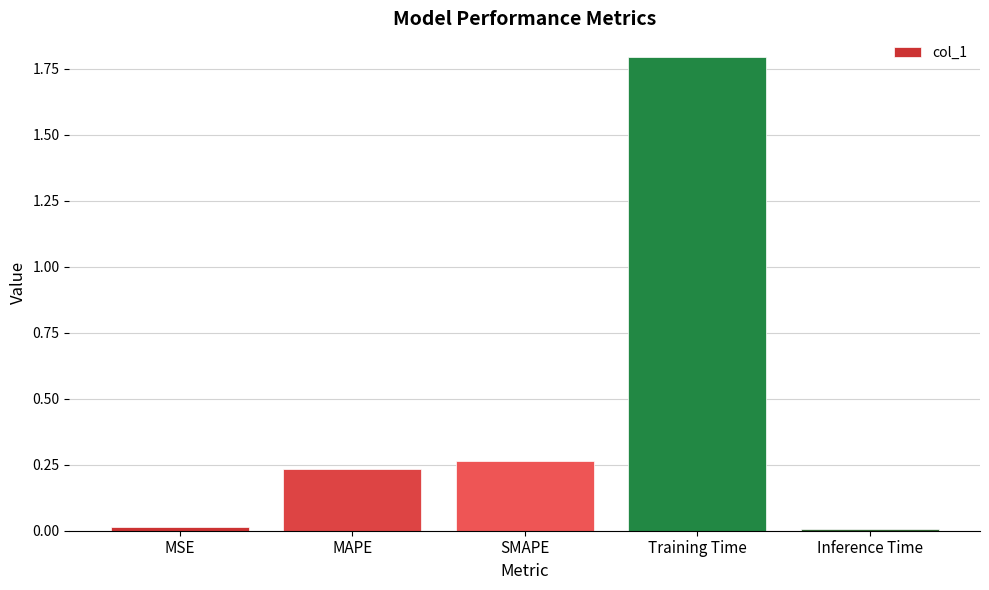

What is the maximum value shown in the chart?

1.8